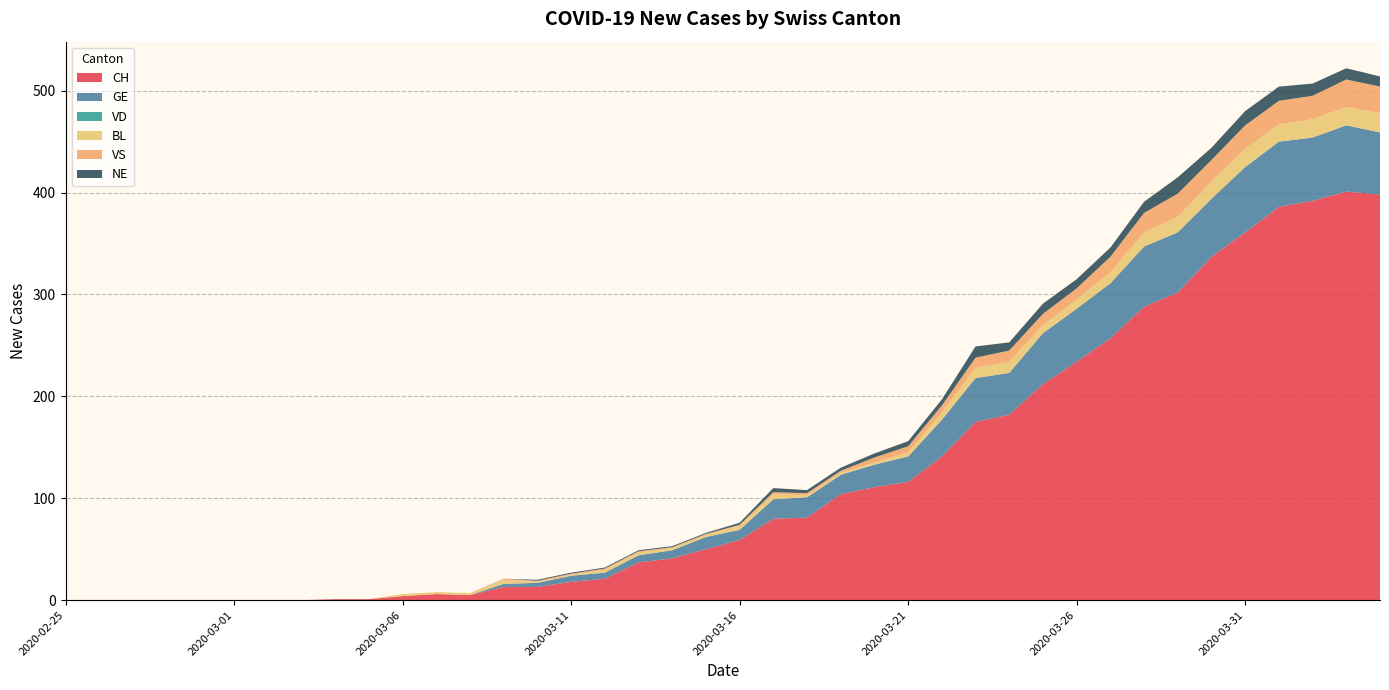

Reading left to right, what are all the values shown in this chart?

CH: 2020-02-25=0	2020-02-26=0	2020-02-27=0	2020-02-28=0	2020-02-29=0	2020-03-01=0	2020-03-02=0	2020-03-03=0	2020-03-04=1	2020-03-05=1	2020-03-06=4	2020-03-07=6	2020-03-08=5	2020-03-09=13	2020-03-10=13	2020-03-11=18	2020-03-12=21	2020-03-13=37	2020-03-14=41	2020-03-15=50	2020-03-16=59	2020-03-17=80	2020-03-18=81	2020-03-19=104	2020-03-20=111	2020-03-21=116	2020-03-22=141	2020-03-23=175	2020-03-24=182	2020-03-25=212	2020-03-26=234	2020-03-27=257	2020-03-28=288	2020-03-29=302	2020-03-30=337	2020-03-31=361	2020-04-01=386	2020-04-02=392	2020-04-03=401	2020-04-04=398
GE: 2020-02-25=0	2020-02-26=0	2020-02-27=0	2020-02-28=0	2020-02-29=0	2020-03-01=0	2020-03-02=0	2020-03-03=0	2020-03-04=0	2020-03-05=0	2020-03-06=0	2020-03-07=0	2020-03-08=0	2020-03-09=3	2020-03-10=4	2020-03-11=6	2020-03-12=6	2020-03-13=7	2020-03-14=8	2020-03-15=12	2020-03-16=10	2020-03-17=19	2020-03-18=20	2020-03-19=19	2020-03-20=22	2020-03-21=25	2020-03-22=36	2020-03-23=43	2020-03-24=41	2020-03-25=50	2020-03-26=52	2020-03-27=54	2020-03-28=59	2020-03-29=59	2020-03-30=57	2020-03-31=64	2020-04-01=64	2020-04-02=62	2020-04-03=65	2020-04-04=61
VD: 2020-02-25=0	2020-02-26=0	2020-02-27=0	2020-02-28=0	2020-02-29=0	2020-03-01=0	2020-03-02=0	2020-03-03=0	2020-03-04=0	2020-03-05=0	2020-03-06=0	2020-03-07=0	2020-03-08=0	2020-03-09=0	2020-03-10=0	2020-03-11=0	2020-03-12=0	2020-03-13=0	2020-03-14=0	2020-03-15=0	2020-03-16=0	2020-03-17=0	2020-03-18=0	2020-03-19=0	2020-03-20=0	2020-03-21=0	2020-03-22=0	2020-03-23=0	2020-03-24=0	2020-03-25=0	2020-03-26=0	2020-03-27=0	2020-03-28=0	2020-03-29=0	2020-03-30=0	2020-03-31=0	2020-04-01=0	2020-04-02=0	2020-04-03=0	2020-04-04=0
BL: 2020-02-25=0	2020-02-26=0	2020-02-27=0	2020-02-28=0	2020-02-29=0	2020-03-01=0	2020-03-02=0	2020-03-03=0	2020-03-04=0	2020-03-05=0	2020-03-06=2	2020-03-07=2	2020-03-08=2	2020-03-09=4	2020-03-10=1	2020-03-11=1	2020-03-12=3	2020-03-13=3	2020-03-14=2	2020-03-15=2	2020-03-16=4	2020-03-17=5	2020-03-18=2	2020-03-19=2	2020-03-20=2	2020-03-21=4	2020-03-22=7	2020-03-23=10	2020-03-24=11	2020-03-25=8	2020-03-26=9	2020-03-27=11	2020-03-28=14	2020-03-29=15	2020-03-30=17	2020-03-31=18	2020-04-01=17	2020-04-02=18	2020-04-03=18	2020-04-04=19
VS: 2020-02-25=0	2020-02-26=0	2020-02-27=0	2020-02-28=0	2020-02-29=0	2020-03-01=0	2020-03-02=0	2020-03-03=0	2020-03-04=0	2020-03-05=0	2020-03-06=0	2020-03-07=0	2020-03-08=0	2020-03-09=1	2020-03-10=1	2020-03-11=1	2020-03-12=1	2020-03-13=1	2020-03-14=1	2020-03-15=1	2020-03-16=1	2020-03-17=2	2020-03-18=2	2020-03-19=2	2020-03-20=5	2020-03-21=6	2020-03-22=7	2020-03-23=10	2020-03-24=11	2020-03-25=11	2020-03-26=11	2020-03-27=15	2020-03-28=19	2020-03-29=23	2020-03-30=21	2020-03-31=23	2020-04-01=23	2020-04-02=23	2020-04-03=27	2020-04-04=26
NE: 2020-02-25=0	2020-02-26=0	2020-02-27=0	2020-02-28=0	2020-02-29=0	2020-03-01=0	2020-03-02=0	2020-03-03=0	2020-03-04=0	2020-03-05=0	2020-03-06=0	2020-03-07=0	2020-03-08=0	2020-03-09=0	2020-03-10=1	2020-03-11=1	2020-03-12=1	2020-03-13=1	2020-03-14=1	2020-03-15=1	2020-03-16=2	2020-03-17=4	2020-03-18=3	2020-03-19=3	2020-03-20=4	2020-03-21=5	2020-03-22=6	2020-03-23=11	2020-03-24=8	2020-03-25=10	2020-03-26=9	2020-03-27=9	2020-03-28=11	2020-03-29=16	2020-03-30=12	2020-03-31=14	2020-04-01=14	2020-04-02=12	2020-04-03=11	2020-04-04=10